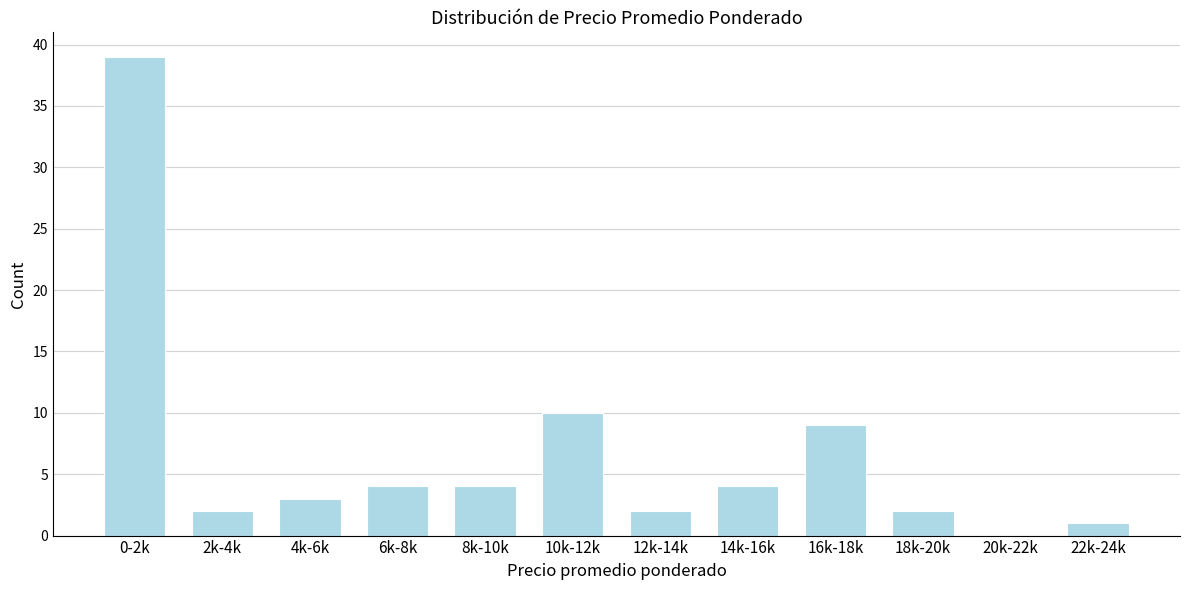

Reading left to right, what are all the values shown in this chart?

0-2k=39	2k-4k=2	4k-6k=3	6k-8k=4	8k-10k=4	10k-12k=10	12k-14k=2	14k-16k=4	16k-18k=9	18k-20k=2	20k-22k=0	22k-24k=1